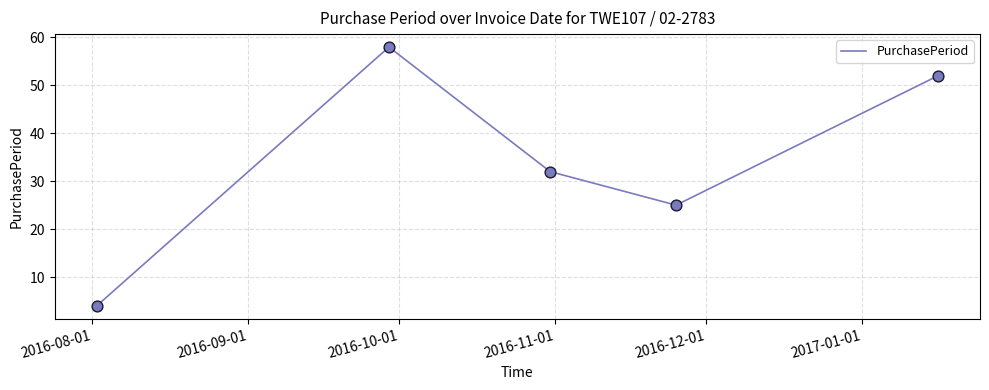

True or false: the data has more than 2 interior local peaks.

False